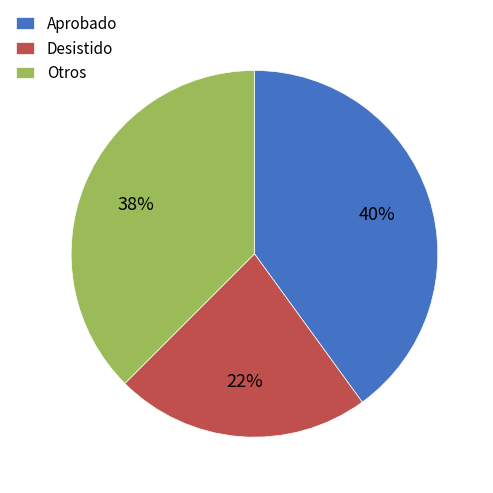

Count the number of slices in the pie.

3